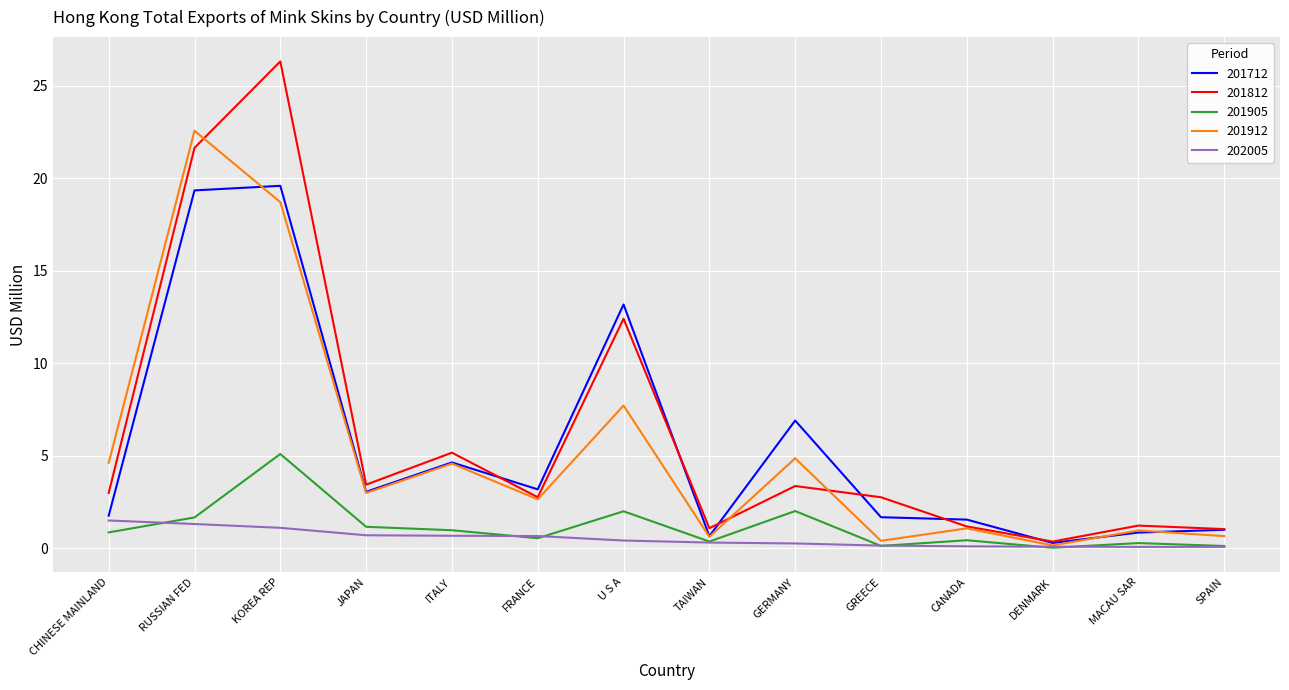

What value does the 201905 series have at RUSSIAN FED?

1.7